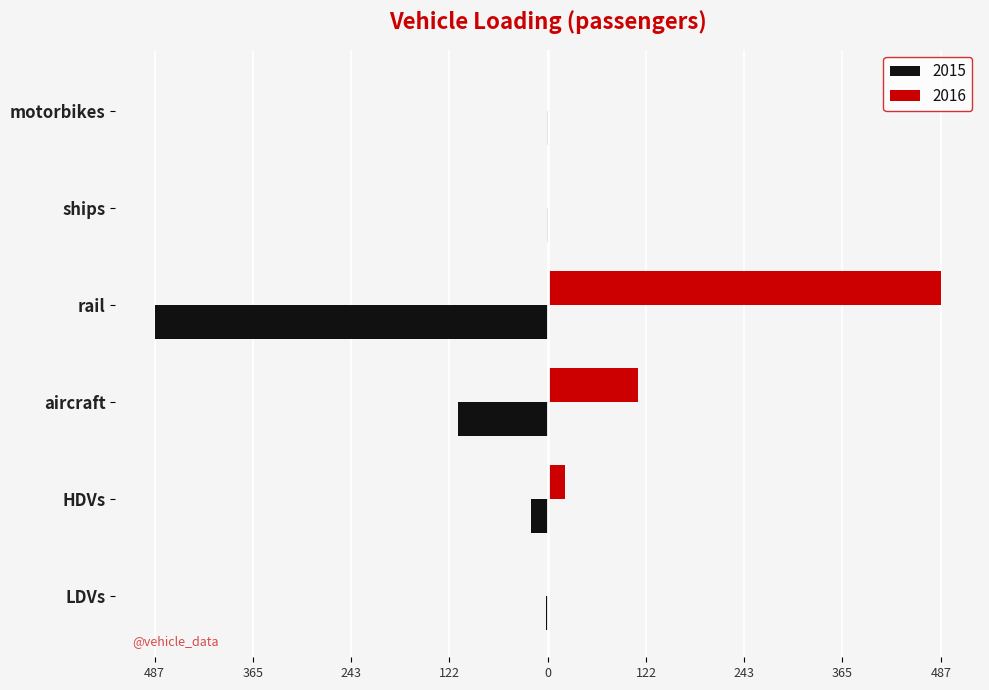

Reading left to right, extract all data points from this chart.

2015: LDVs=-1.7	HDVs=-21.2	aircraft=-111.4	rail=-486.6	ships=-1.0	motorbikes=-1.3
2016: LDVs=1.7	HDVs=21.2	aircraft=111.4	rail=486.6	ships=1.0	motorbikes=1.3